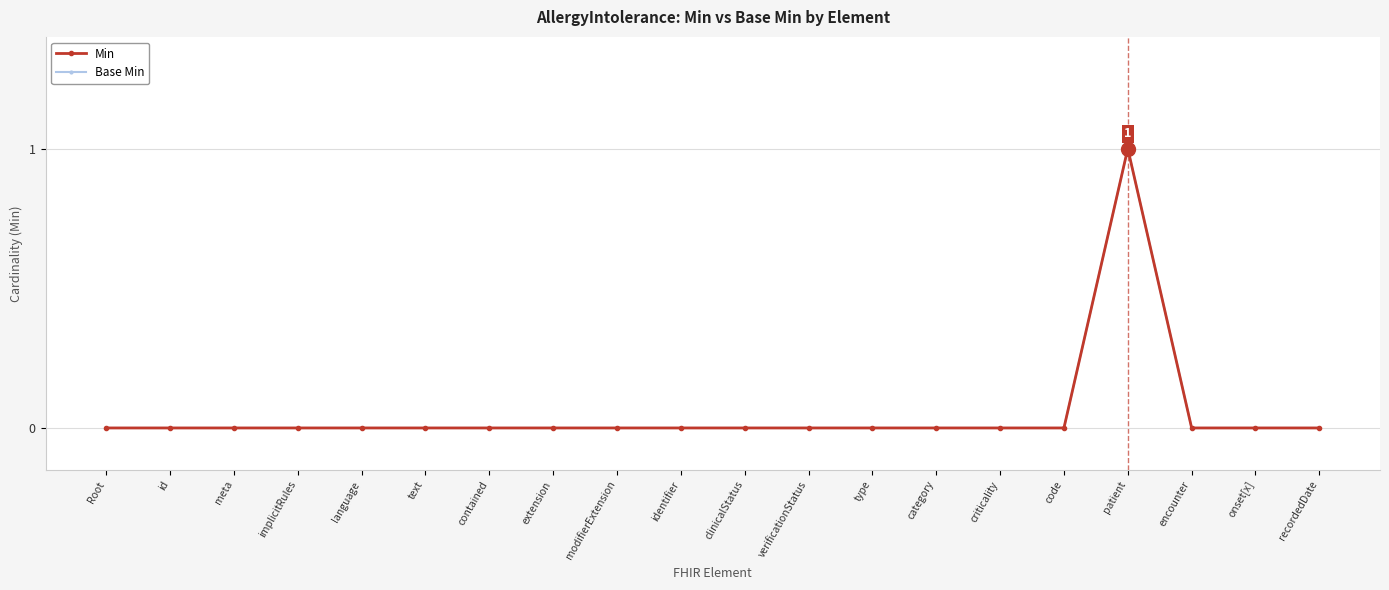

At which category does the chart reach its minimum across all series?

Root